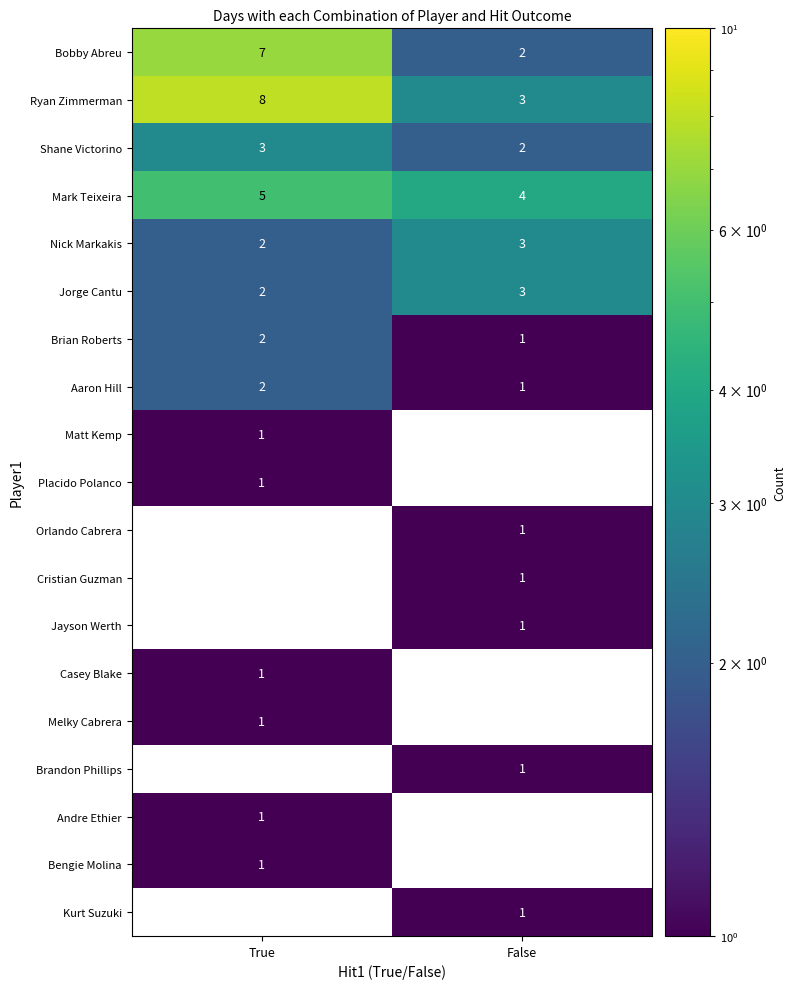

Which category has the lowest value in the Brian Roberts series?

False